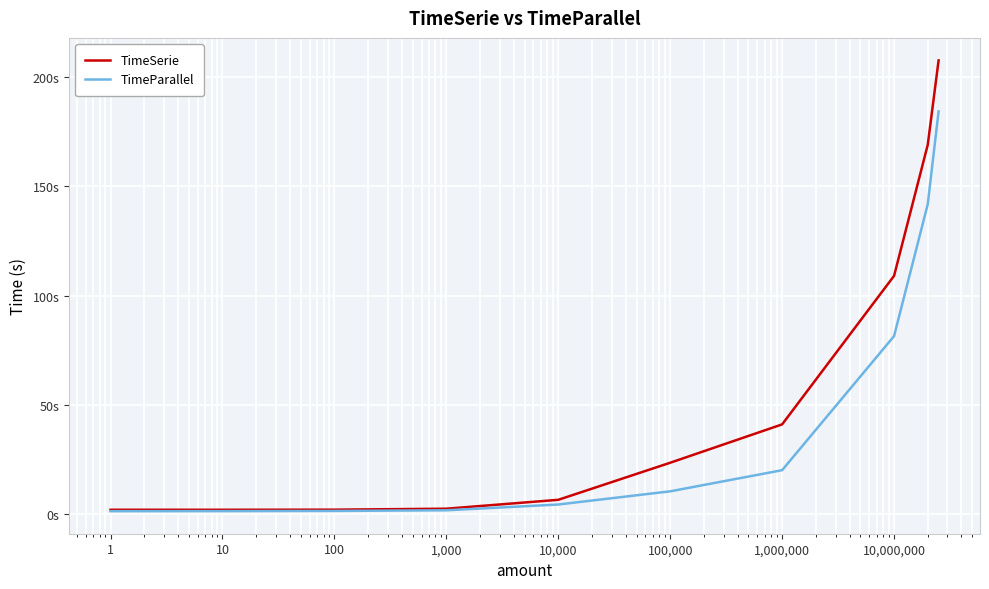

Which series has the widest spread of values?

TimeSerie